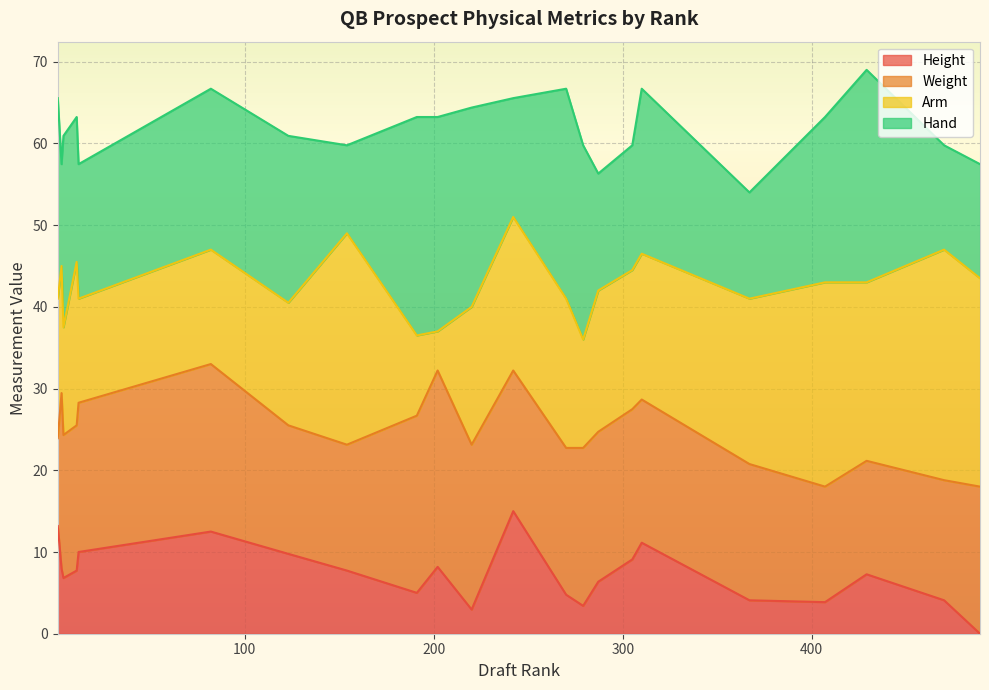

What is the highest value of the Height series?

15.0